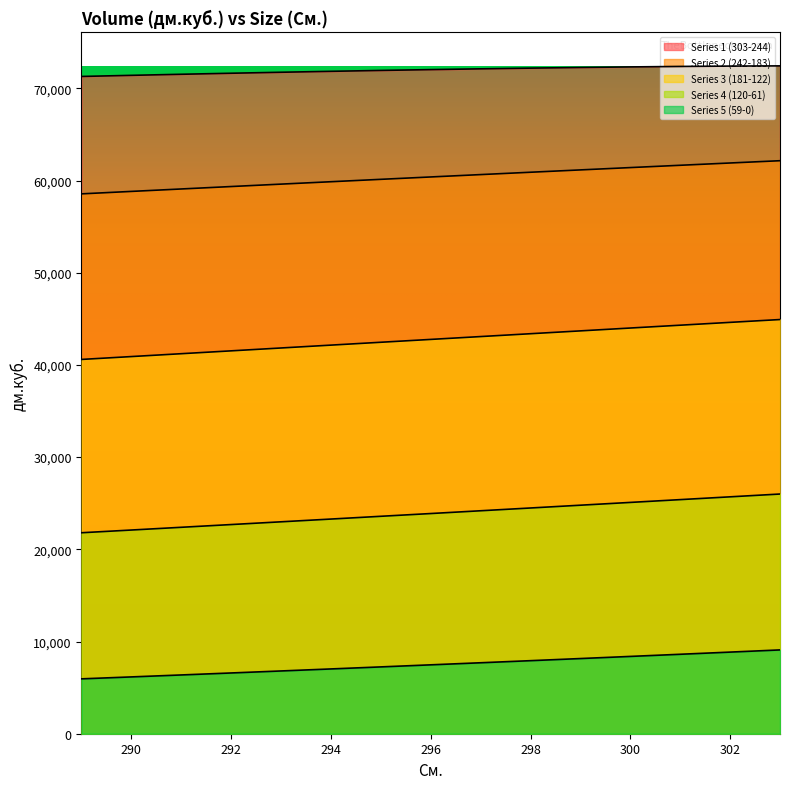

Reading right to left, list all the values displayed in this chart.

Series 1 (303-244): 289=71291	290=71412	291=71528	292=71640	293=71747	294=71848	295=71944	296=72034	297=72118	298=72195	299=72265	300=72325	301=72377	302=72417	303=72438
Series 2 (242-183): 289=58557	290=58823	291=59087	292=59351	293=59613	294=59873	295=60133	296=60390	297=60647	298=60902	299=61155	300=61407	301=61657	302=61905	303=62152
Series 3 (181-122): 289=40597	290=40908	291=41219	292=41529	293=41840	294=42150	295=42460	296=42769	297=43078	298=43387	299=43695	300=44004	301=44311	302=44618	303=44925
Series 4 (120-61): 289=21799	290=22094	291=22391	292=22688	293=22986	294=23284	295=23584	296=23883	297=24184	298=24485	299=24787	300=25089	301=25392	302=25695	303=25999
Series 5 (59-0): 289=5952	290=6162	291=6375	292=6590	293=6808	294=7027	295=7248	296=7472	297=7697	298=7924	299=8154	300=8385	301=8618	302=8853	303=9090